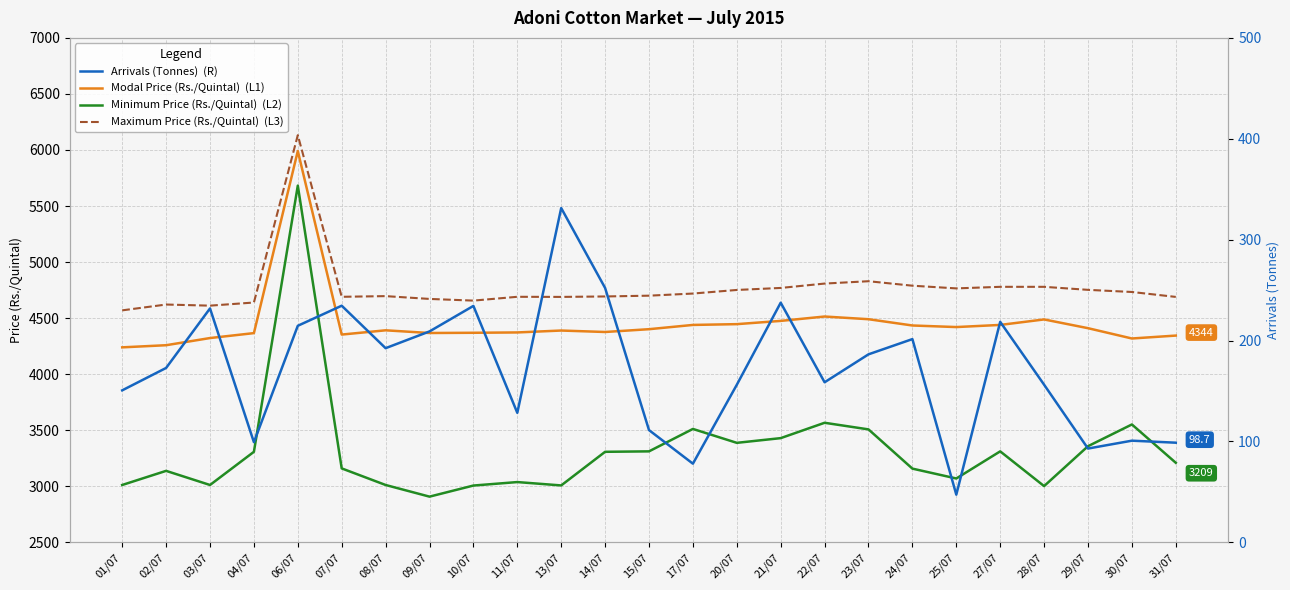

The value of Modal Price (Rs./Quintal)  (L1) at 06/07 is 5991.0. True or false?

True